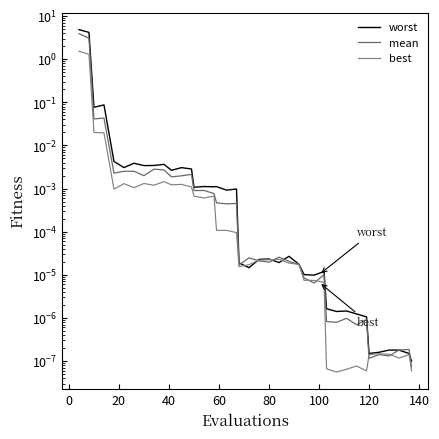

How many times do mean and best cross each other?

8